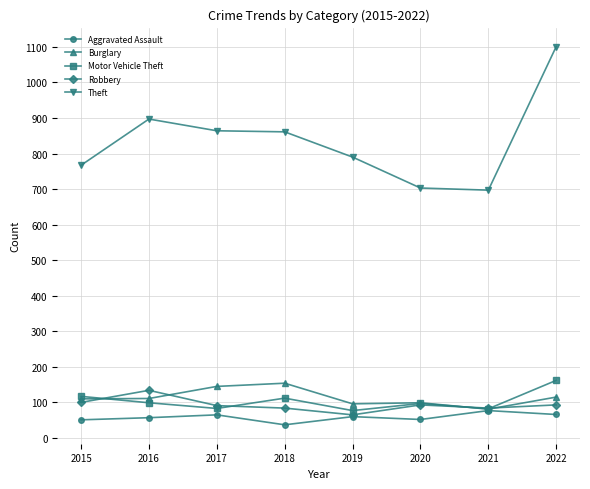

At which category is the sum across all series the highest?

2022